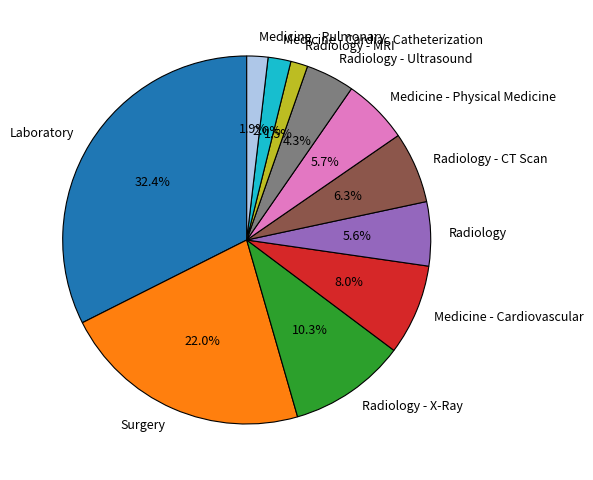

To the nearest percent, what is the difference between the largest and smallest slice percentages?

31%